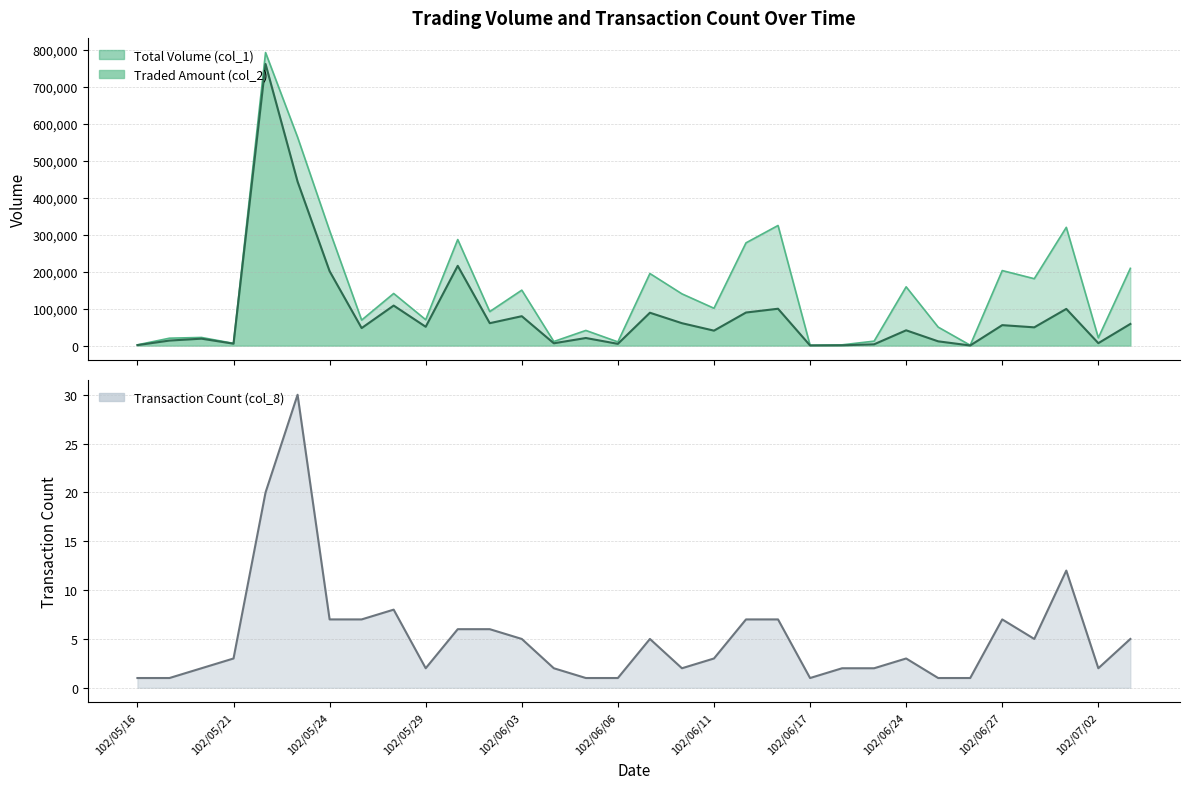

Reading left to right, extract all data points from this chart.

col_1: 2000	20000	22000	6000	793000	564000	311000	69000	141000	70000	287000	92000	150000	11000	41000	10000	195000	140000	101000	278000	325000	1000	2000	12000	159000	50000	1000	203000	181000	320000	21000	209000
col_2: 1220	13600	18700	5120	762070	443700	201270	47360	108280	50900	215840	60620	79530	6220	20500	4700	88900	60600	40430	89460	99700	320	690	3490	41340	11500	250	55320	49380	99240	6530	58560
col_8: 1	1	2	3	20	30	7	7	8	2	6	6	5	2	1	1	5	2	3	7	7	1	2	2	3	1	1	7	5	12	2	5